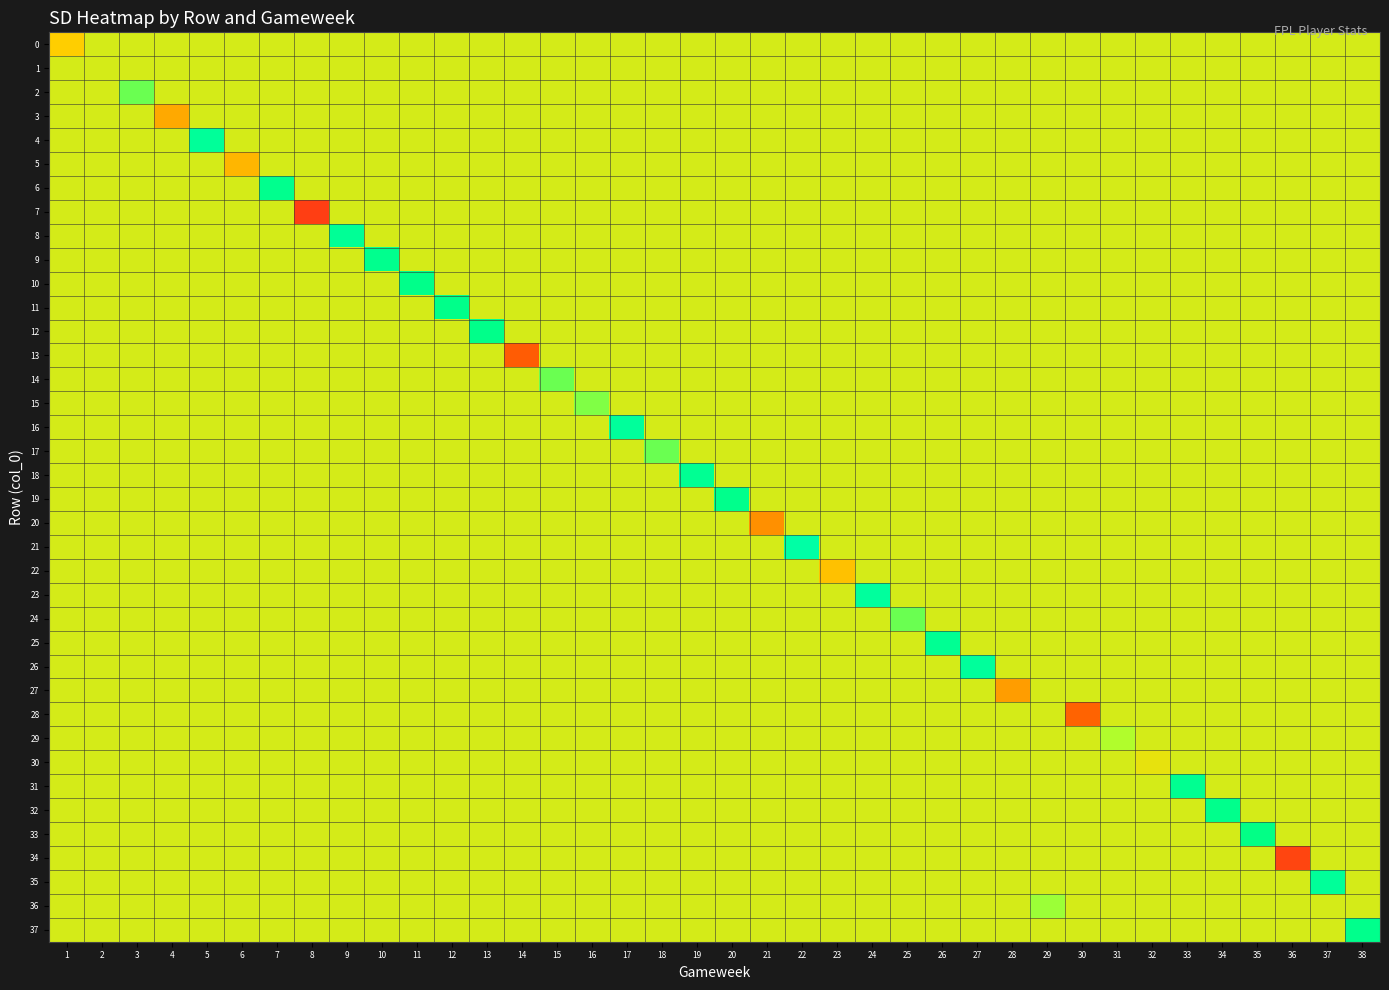

What is the difference between the highest and lowest values at 14?

130